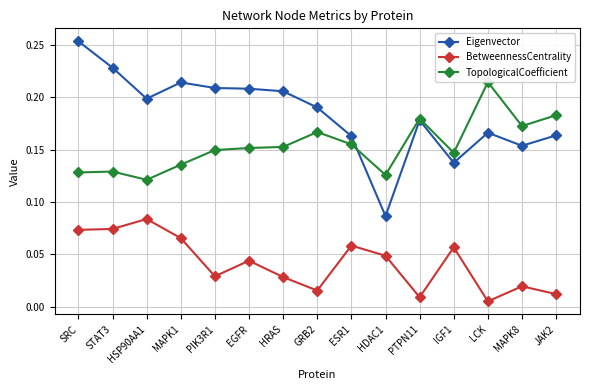

True or false: Eigenvector has a value of 0.2 at IGF1.

False